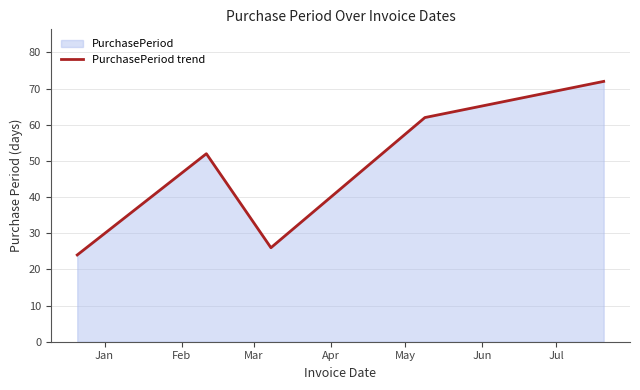

True or false: the data has more than 2 interior local peaks.

False